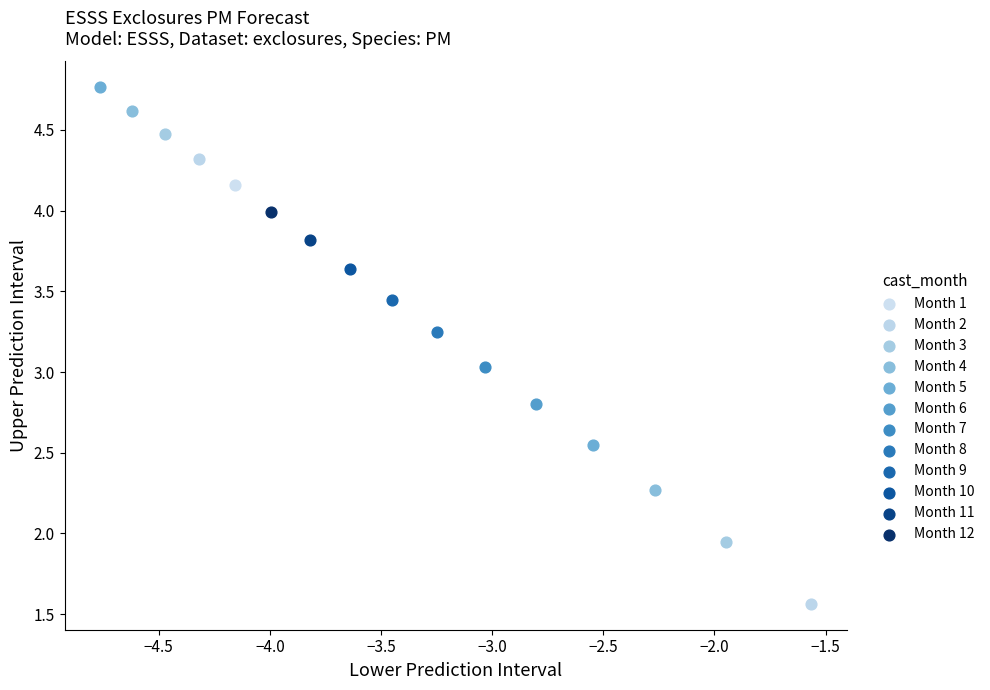

What are all the series names shown in the legend?

Month 1, Month 2, Month 3, Month 4, Month 5, Month 6, Month 7, Month 8, Month 9, Month 10, Month 11, Month 12